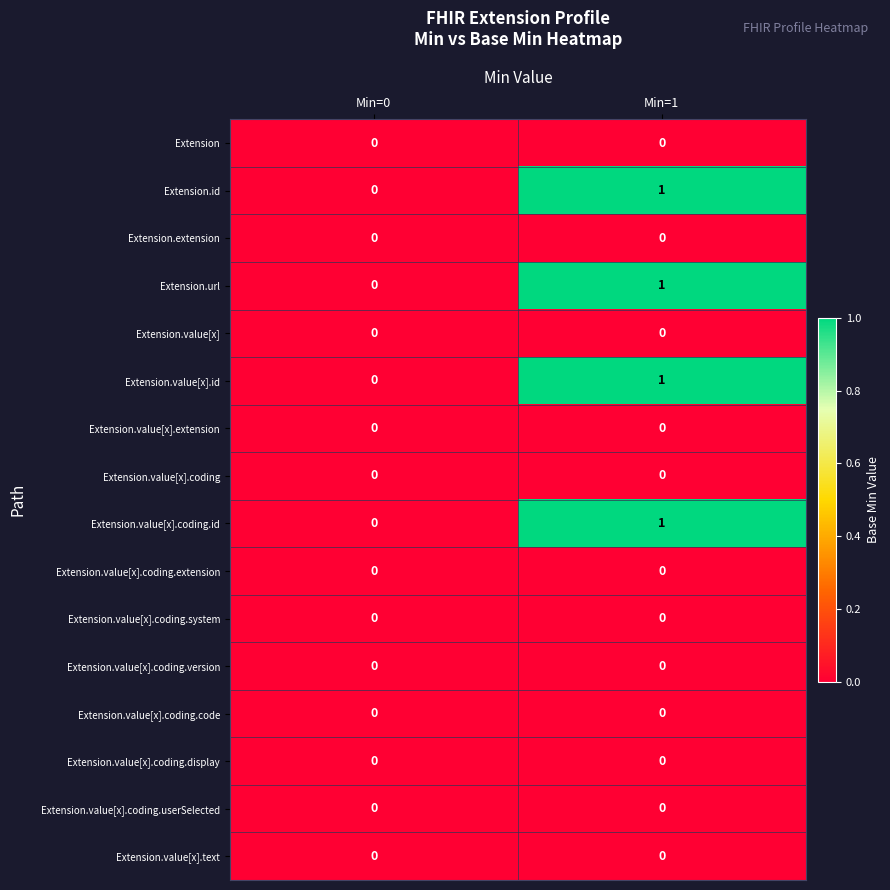

Which category has the highest value across all series?

Min=1